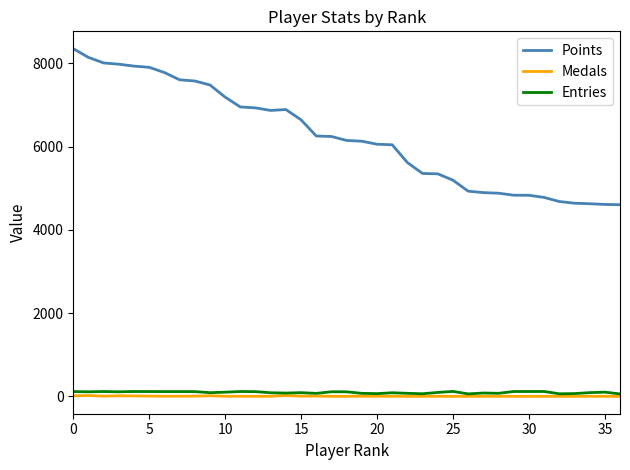

How many values in the Points series are below 6147?

18